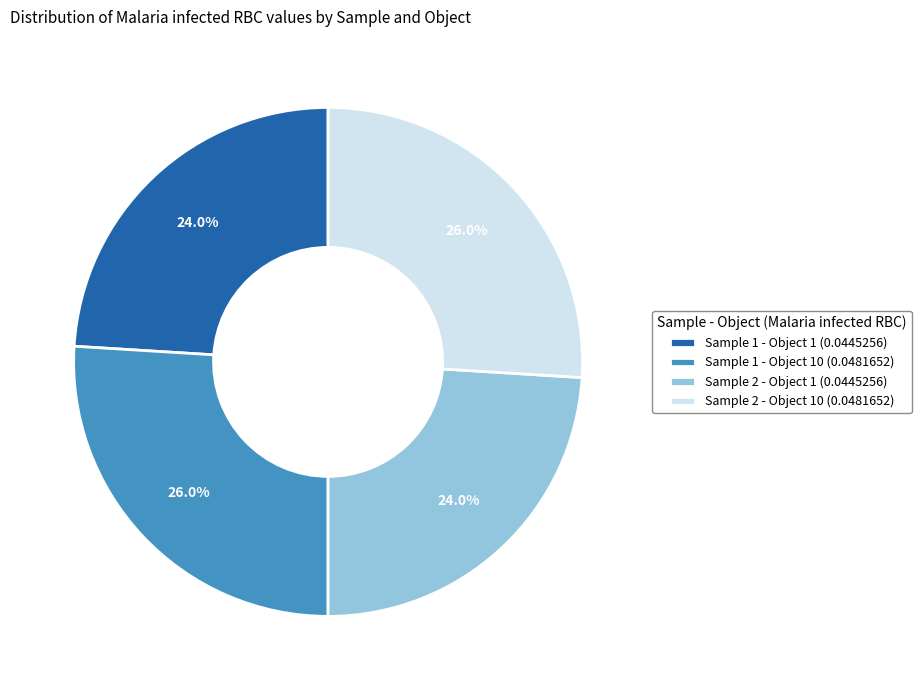

Does any single category account for the majority?

No